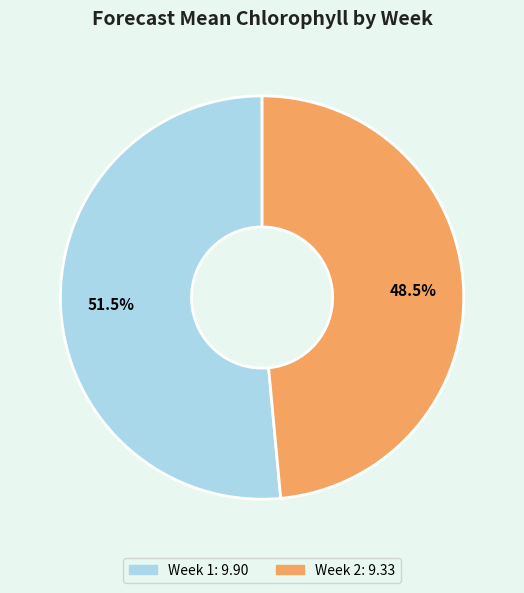

How many segments does this pie chart have?

2